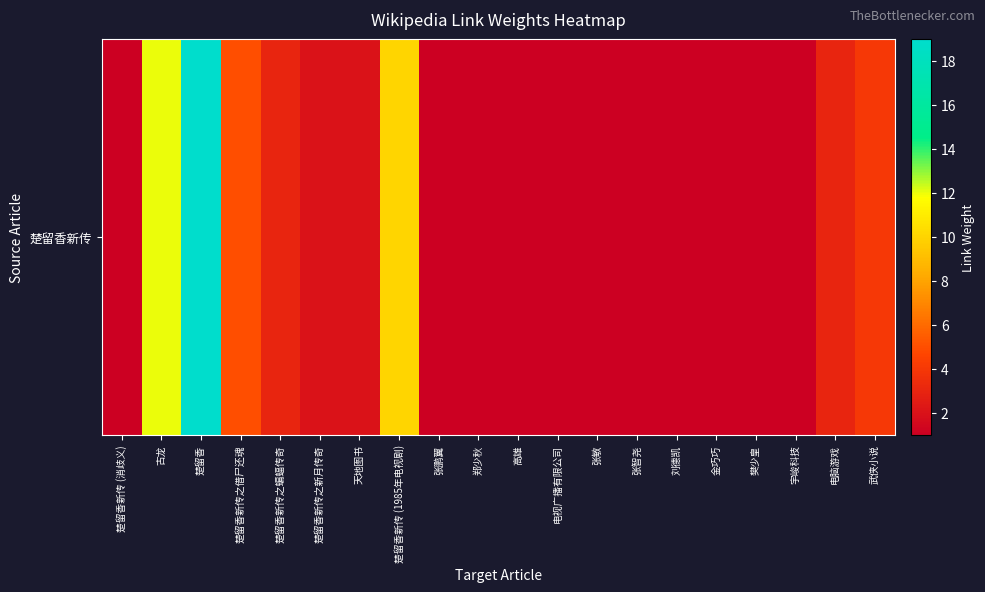

Reading right to left, what are all the values shown in this chart?

4	3	1	1	1	1	1	1	1	1	1	1	10	2	2	3	5	19	12	1